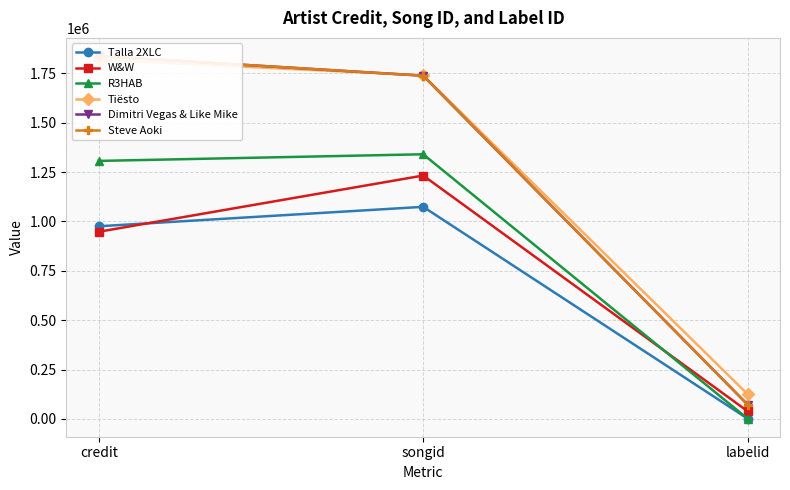

Reading right to left, extract all data points from this chart.

Talla 2XLC: 1511	1074142	975712
W&W: 38947	1232655	947945
R3HAB: 1504	1340381	1306733
Tiësto: 125351	1740271	1818919
Dimitri Vegas & Like Mike: 72450	1738277	1838049
Steve Aoki: 72450	1738277	1838049